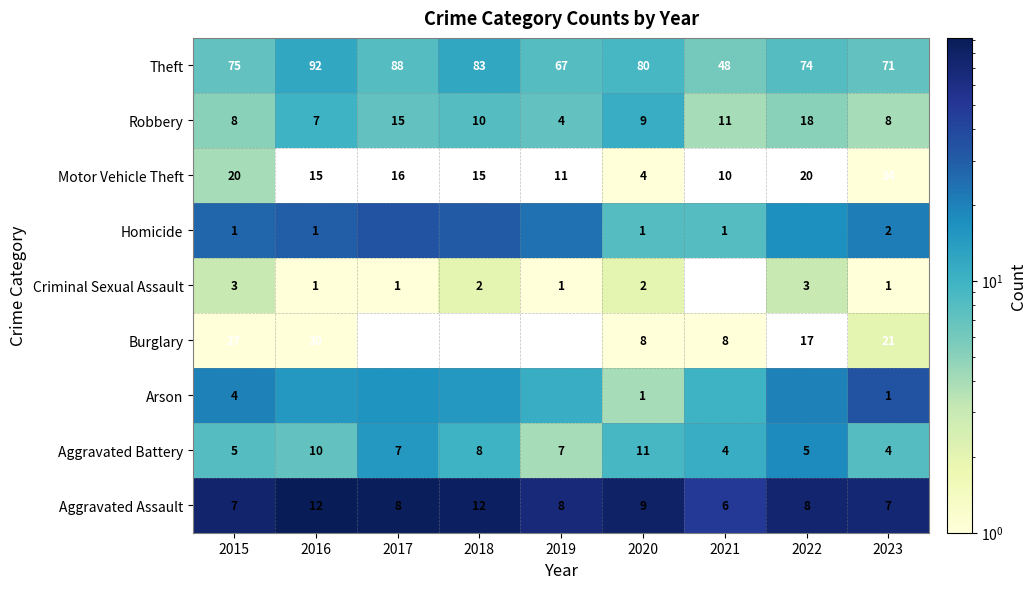

The value of Criminal Sexual Assault at 2022 is 4. True or false?

False